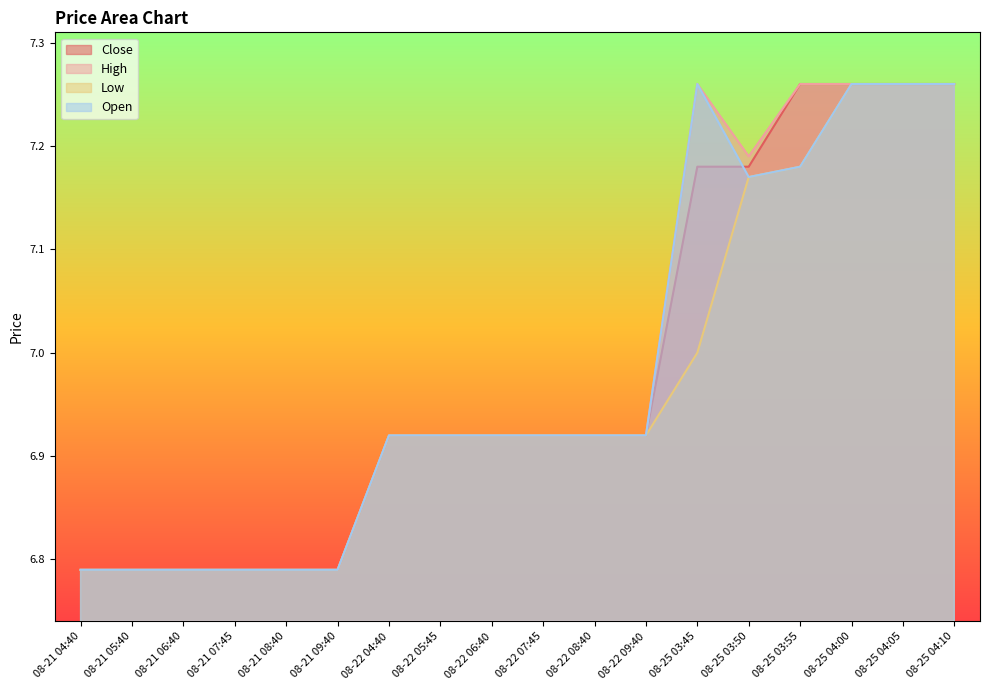

What is the difference between the maximum and minimum values in the High series?

0.5